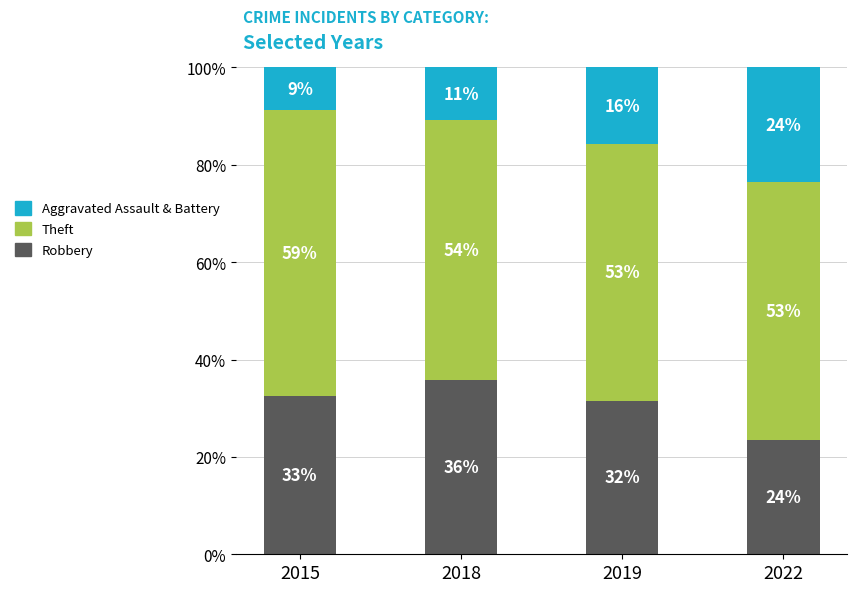

What is the lowest value of the Aggravated Assault & Battery series?

8.7